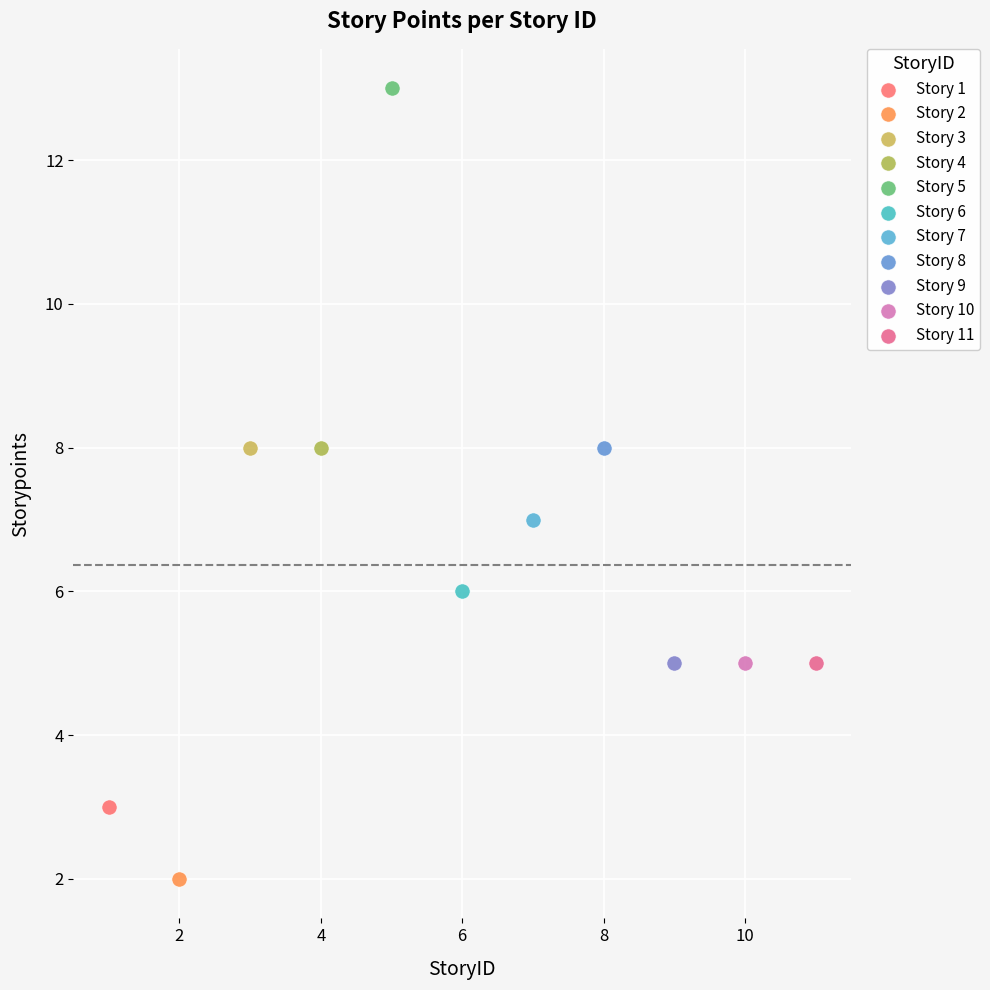

What are all the series names shown in the legend?

Story 1, Story 2, Story 3, Story 4, Story 5, Story 6, Story 7, Story 8, Story 9, Story 10, Story 11